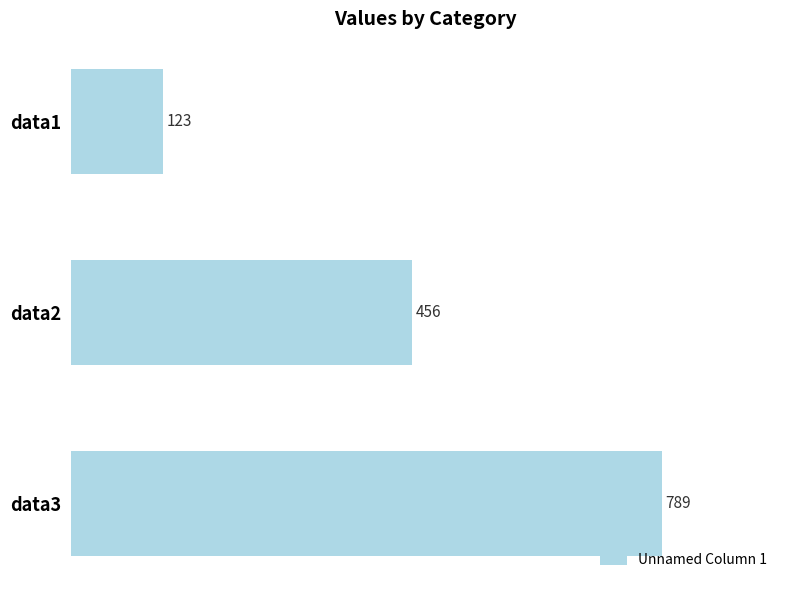

List the labels in order of value, largest first.

data3, data2, data1